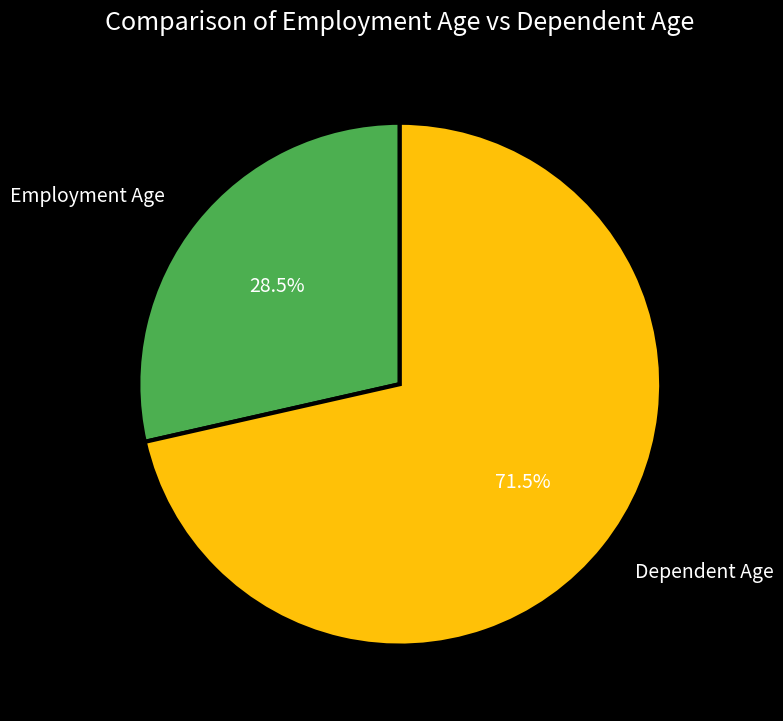

Which category has the biggest portion of the pie?

Dependent Age